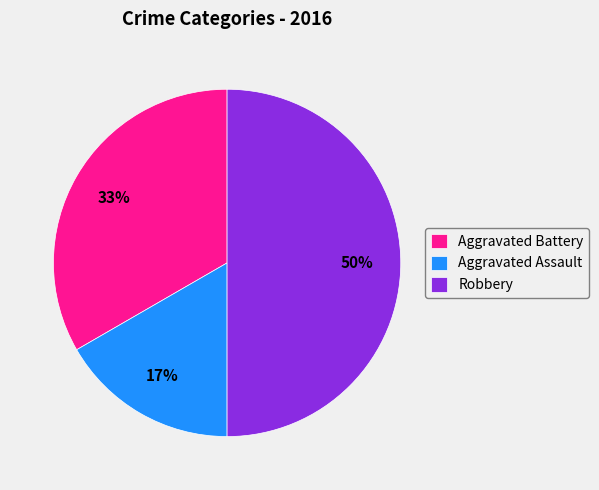

To the nearest percent, what portion does Aggravated Battery represent?

33%